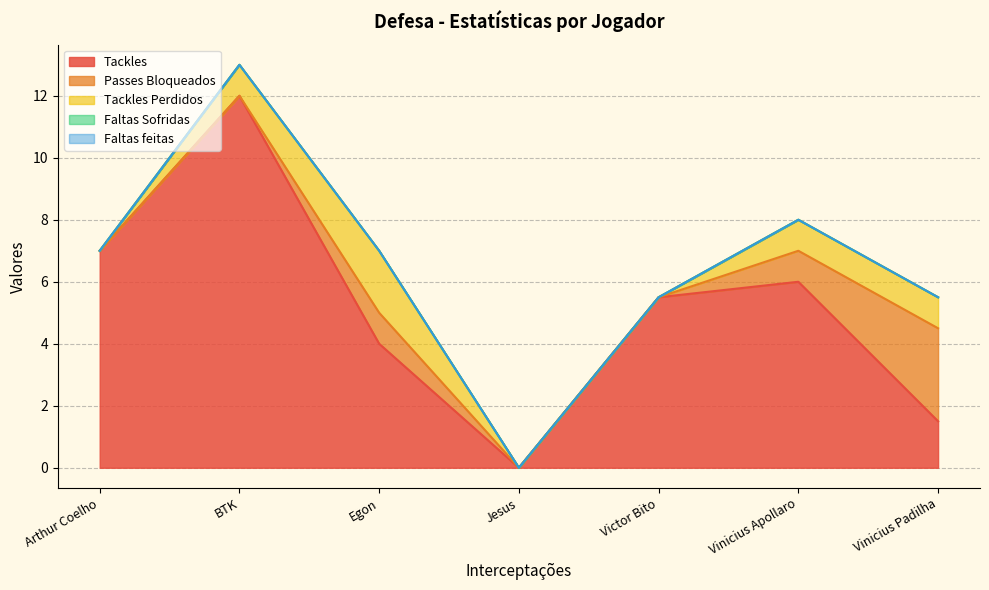

Which series changed the most between Egon and Vinicius Padilha?

Tackles